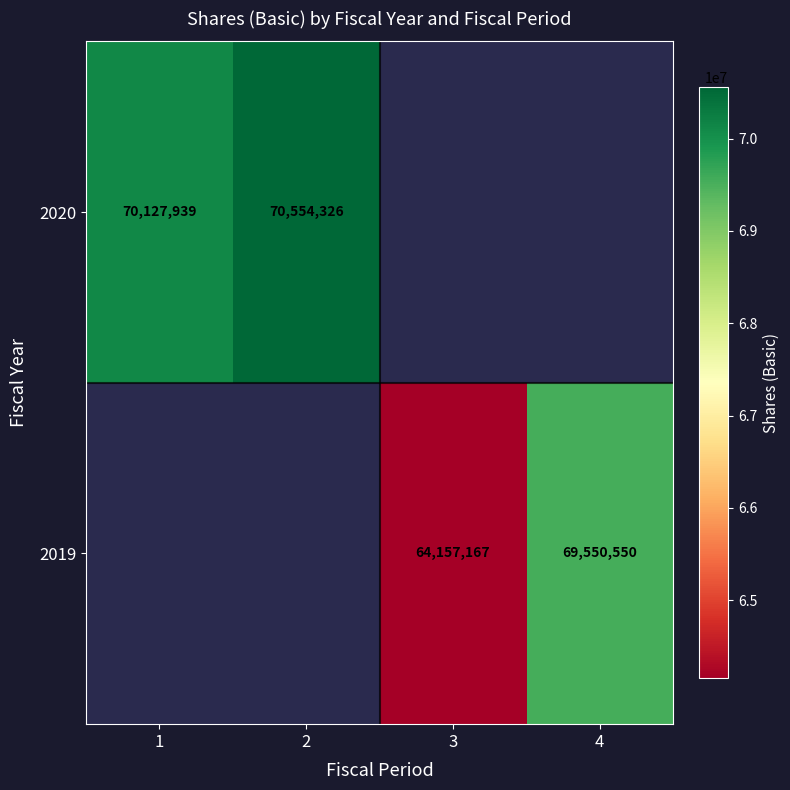

True or false: 2020 has a value of 107439715 at 1.

False